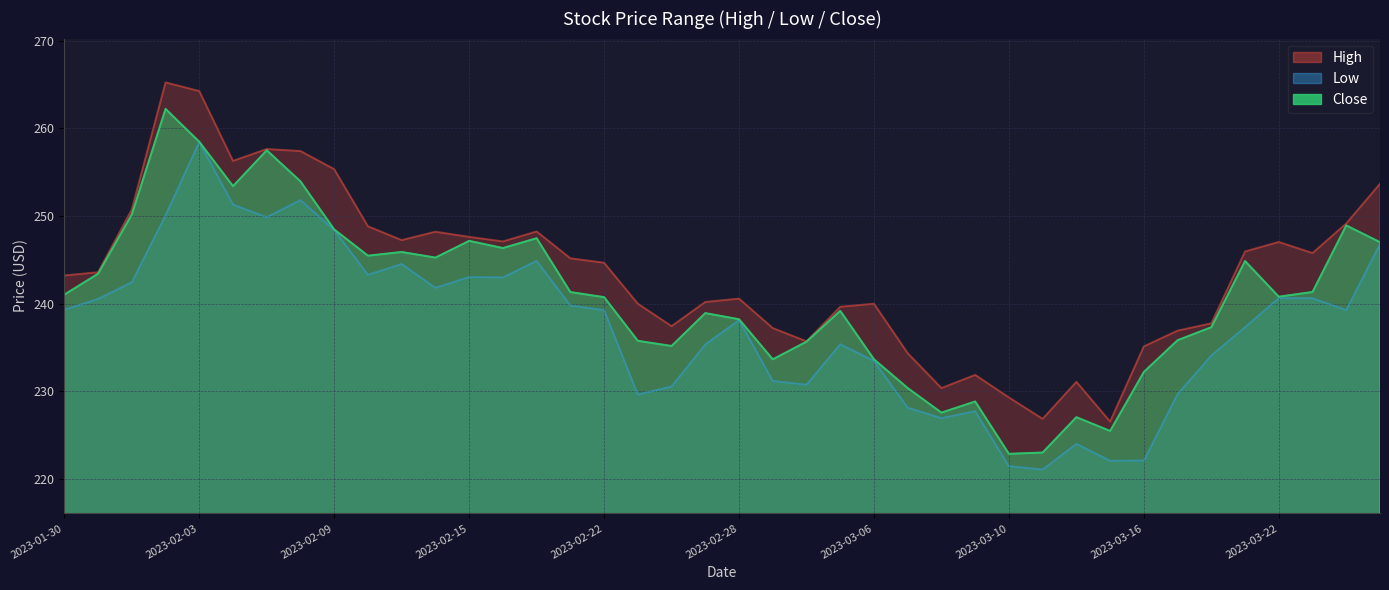

What is the label of the 34th point from the right?

2023-02-07